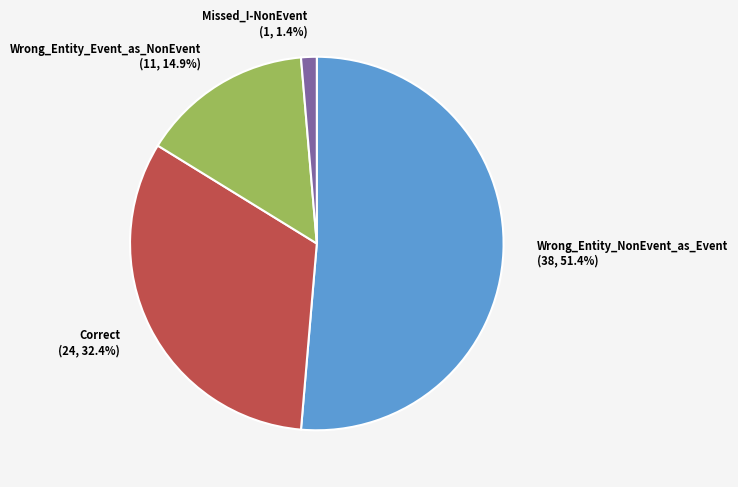

To the nearest percent, what is the average slice percentage?

25%